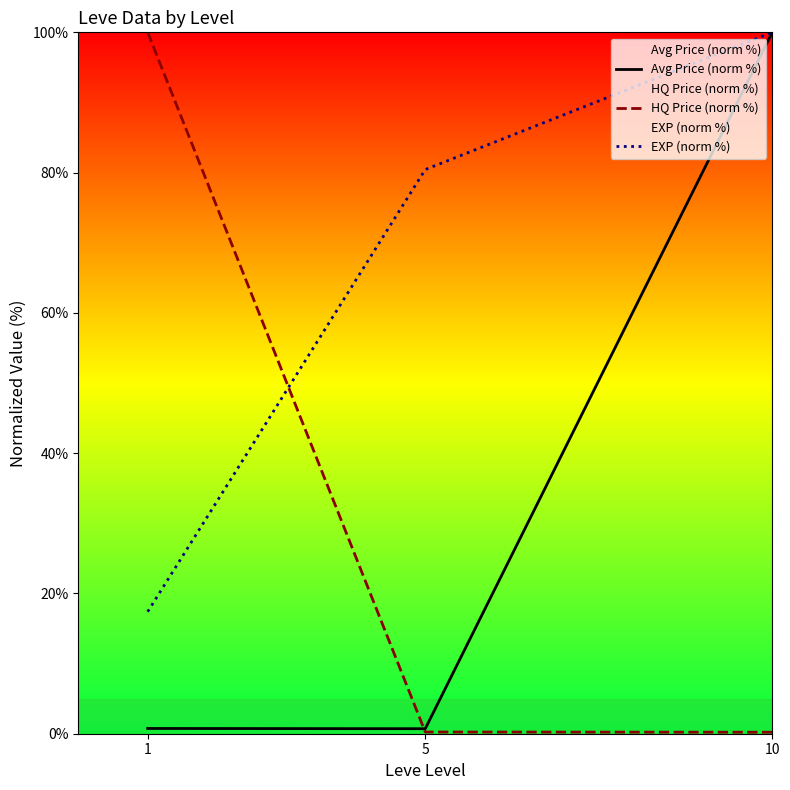

What is the value of the HQ Price (norm %) point at the 1st from the left?

100.0